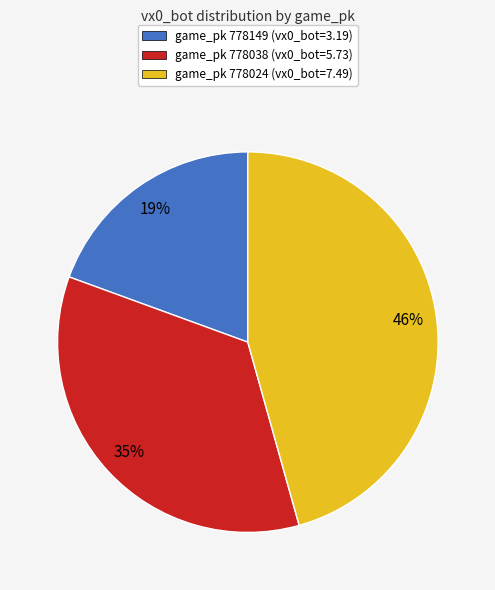

Is there any slice that represents more than half of the pie?

No